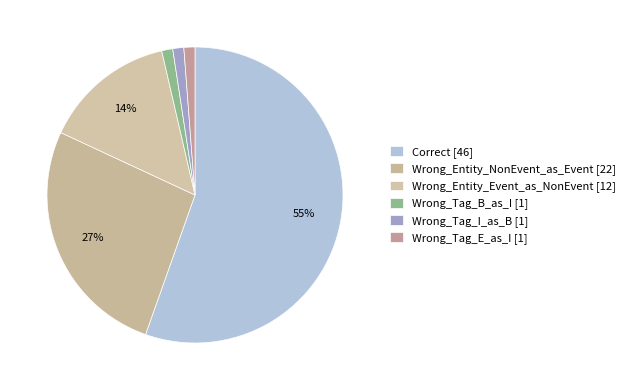

How many slices are in this pie chart?

6